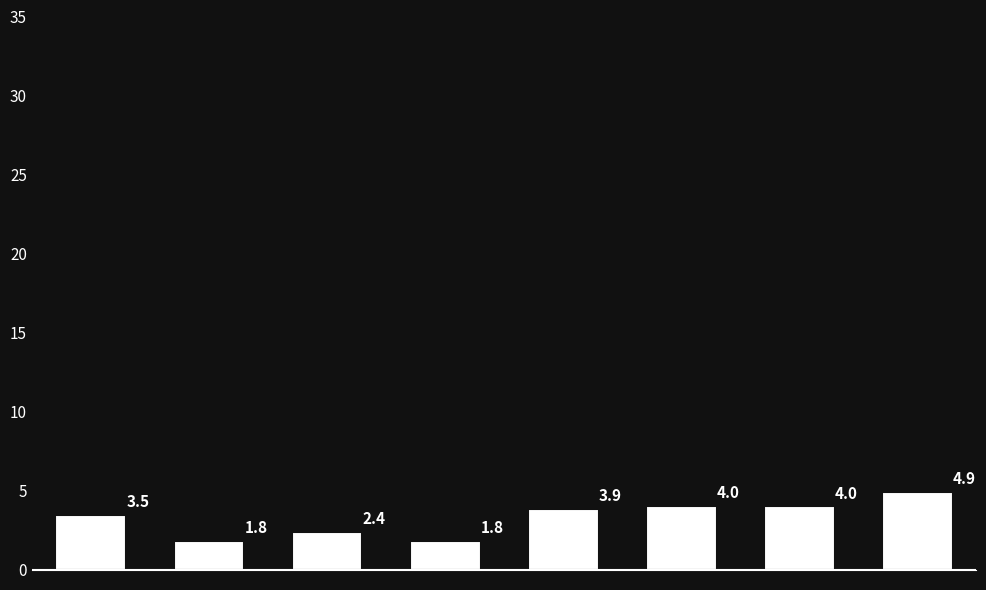

What is the value of the 4th bar from the left?

1.8